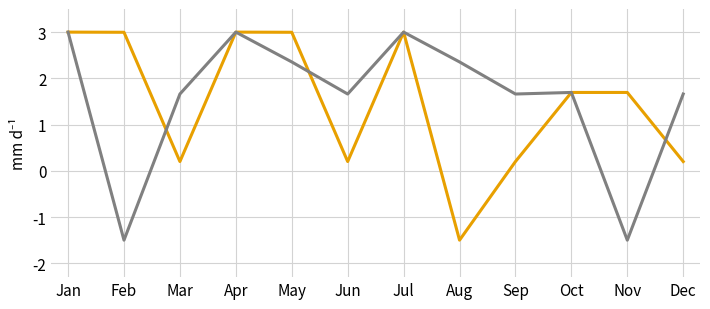

What is the spread (max minus min) of values at May?

0.6